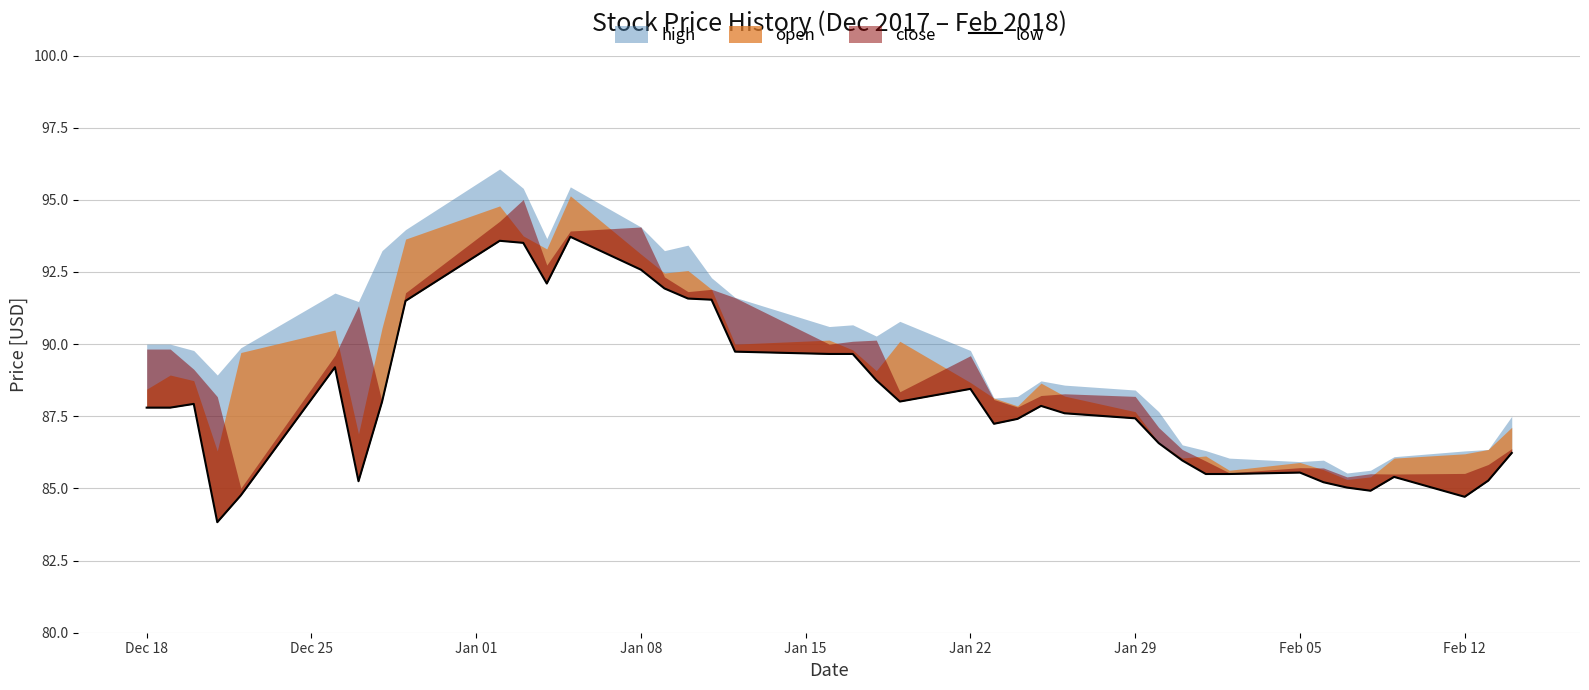

How many lines are shown in the chart?

1